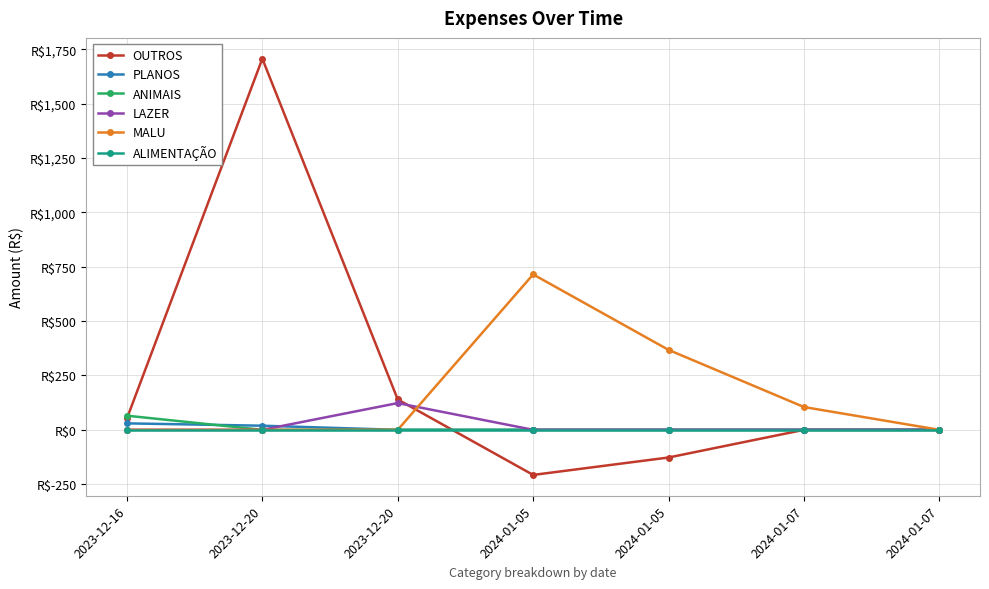

What are all the series names shown in the legend?

OUTROS, PLANOS, ANIMAIS, LAZER, MALU, ALIMENTAÇÃO